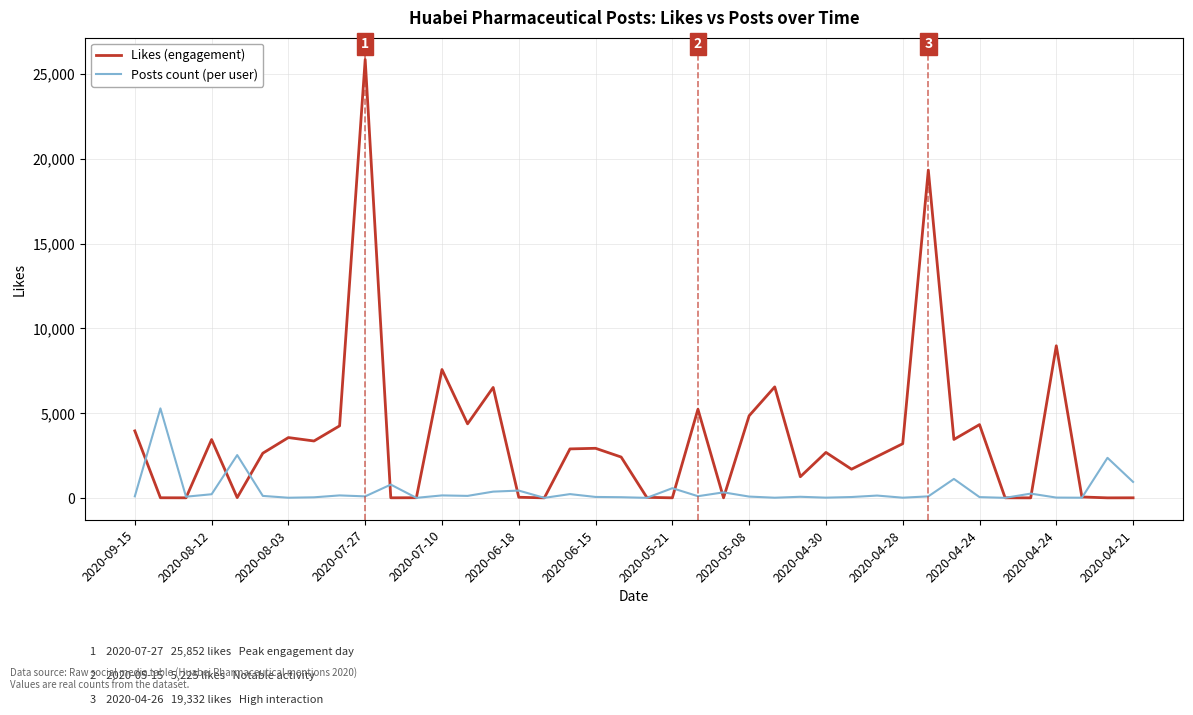

How many lines are shown in the chart?

2